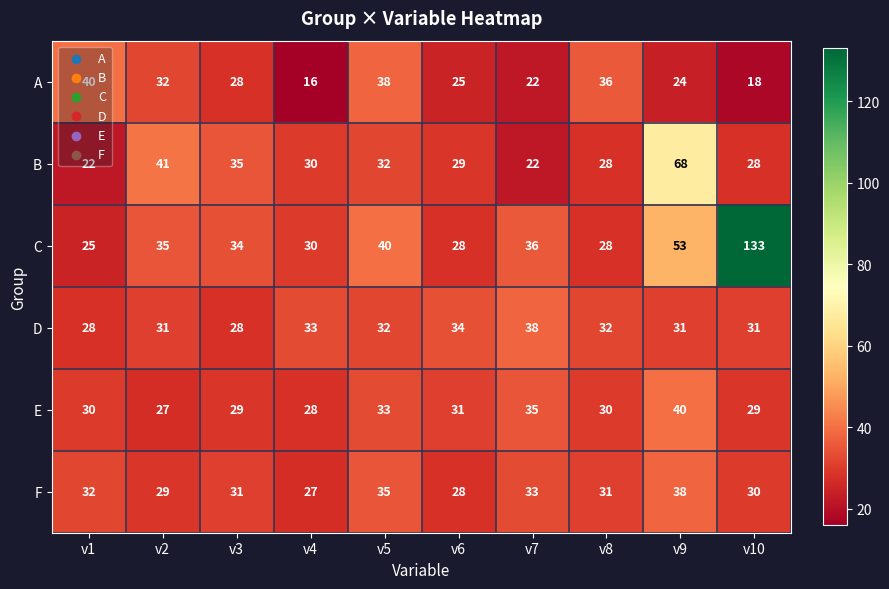

What is the lowest value of the E series?

27